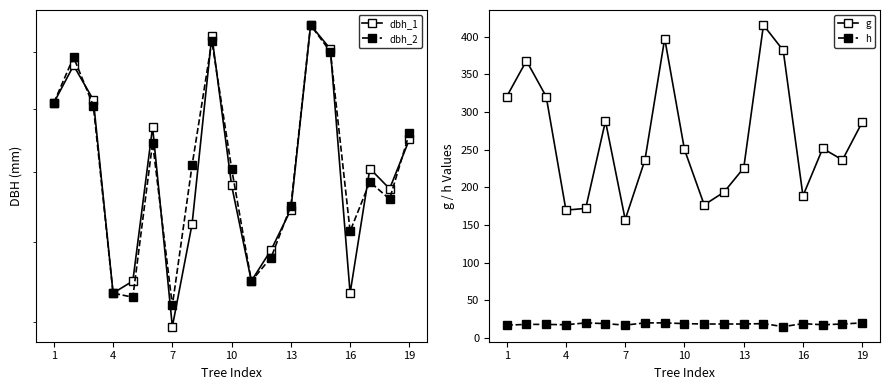

Which series has the largest total across all categories?

g